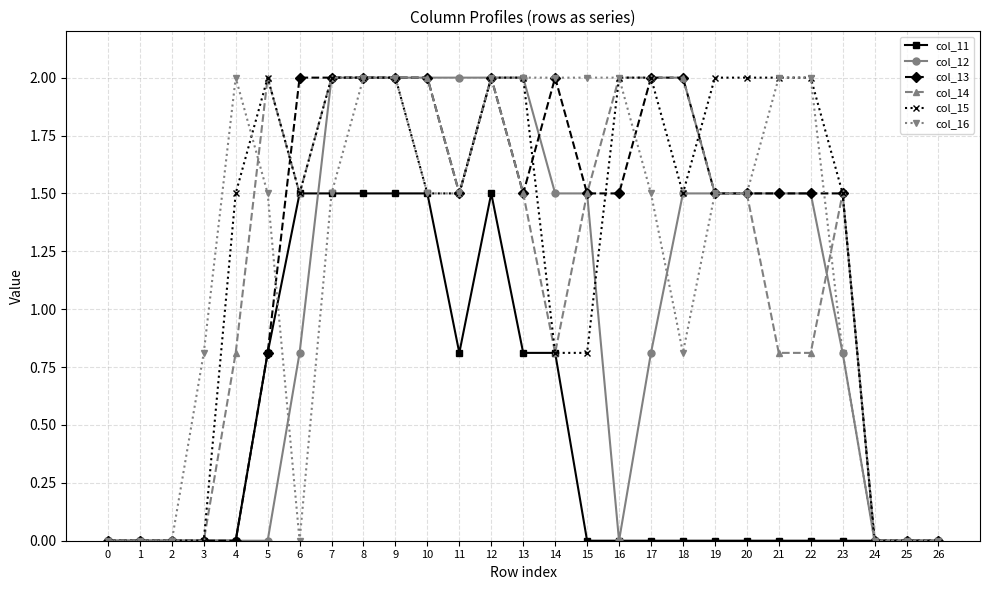

Where does the col_14 series first go above 1?

5